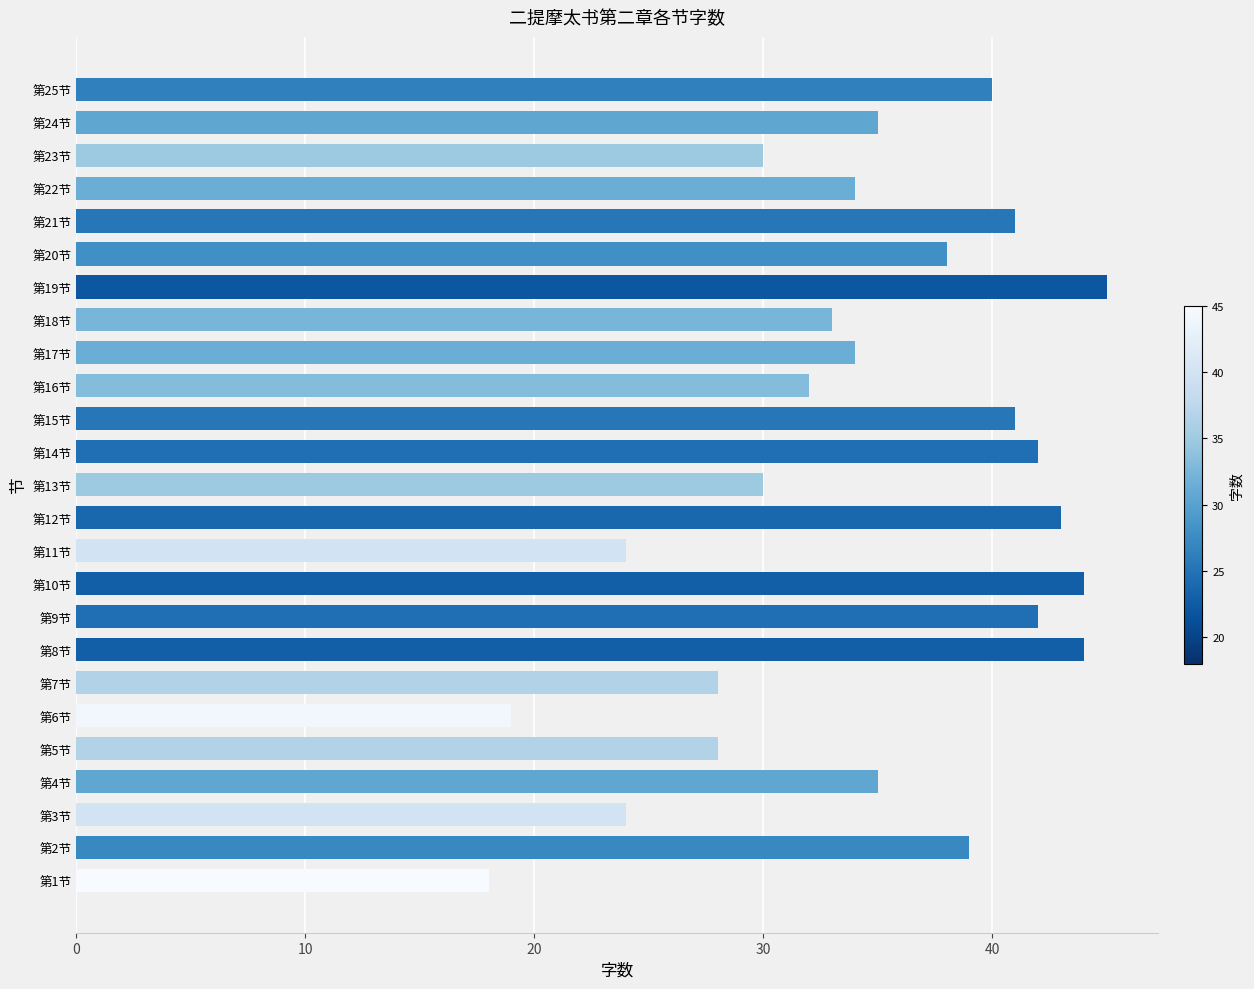

Approximately how many times larger is the value at 第8节 compared to 第19节?

1.0